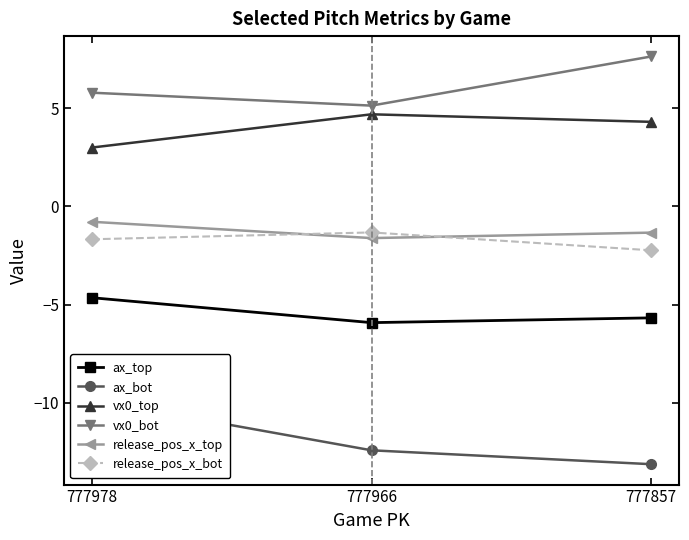

What are all the series names shown in the legend?

ax_top, ax_bot, vx0_top, vx0_bot, release_pos_x_top, release_pos_x_bot